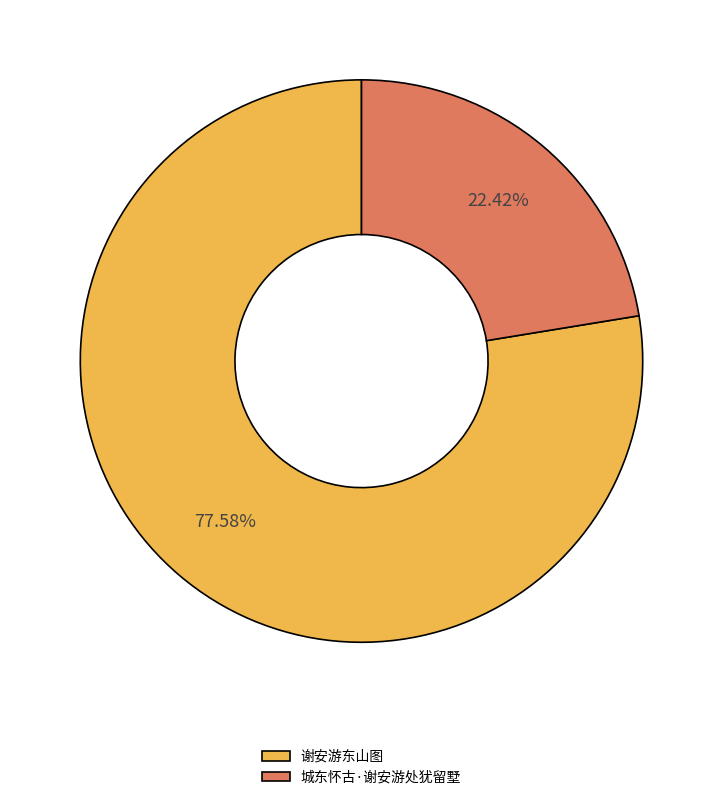

Which slice is the largest?

谢安游东山图